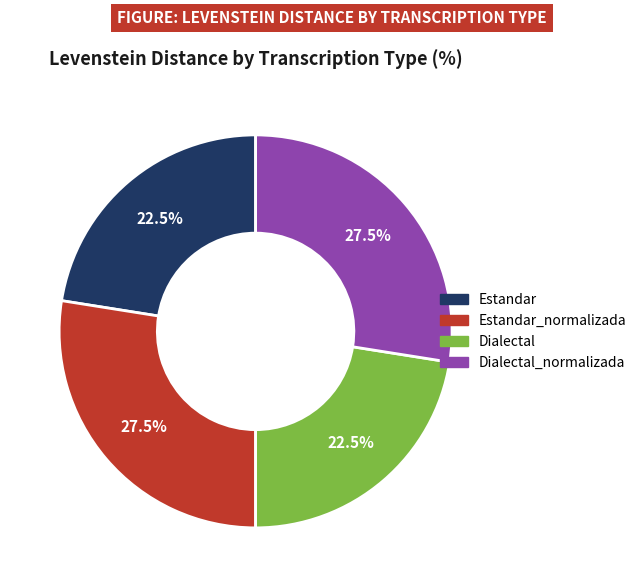

Does any single category account for the majority?

No